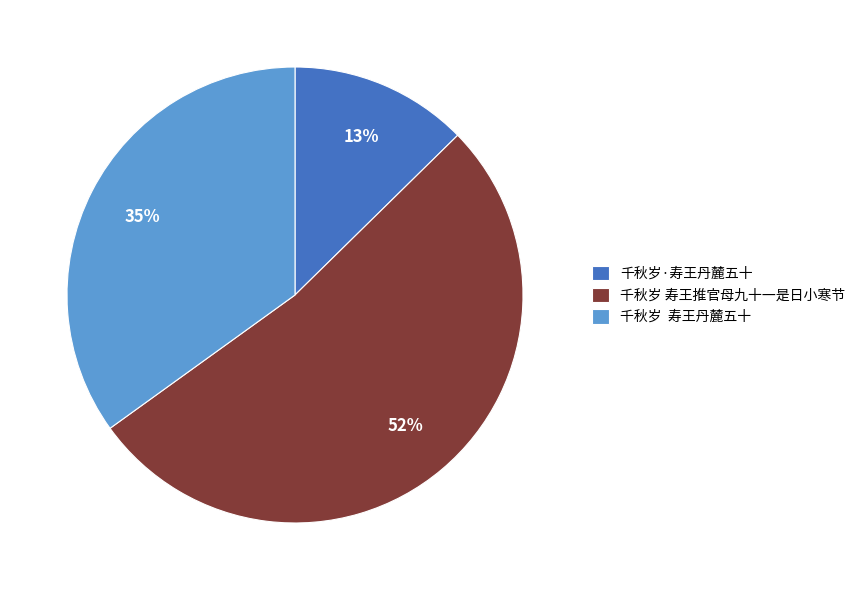

Combined, do 千秋岁 寿王丹麓五十 and 千秋岁·寿王丹麓五十 account for over 50%?

No